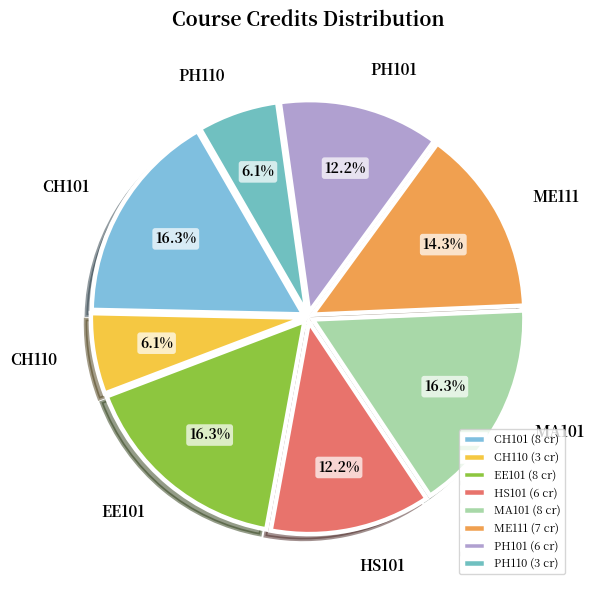

Is the sum of EE101 and CH101 greater than half?

No